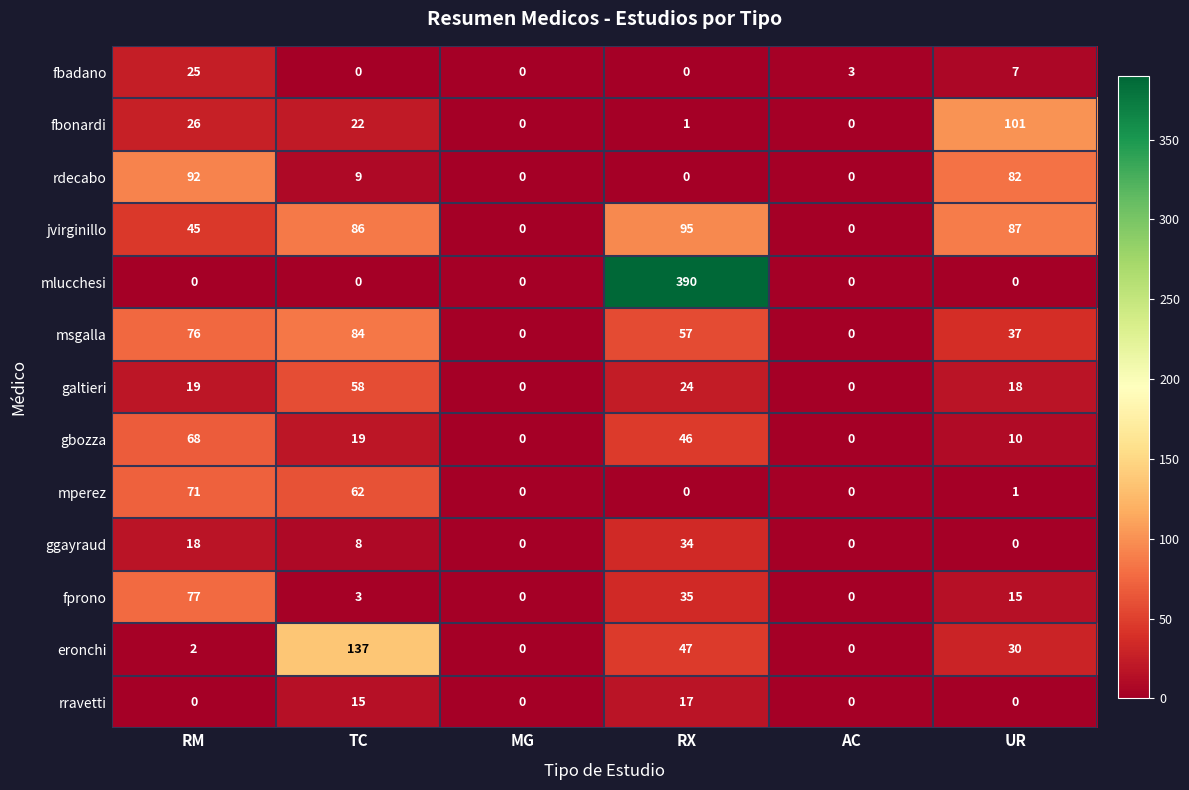

At which label does msgalla reach its peak?

TC